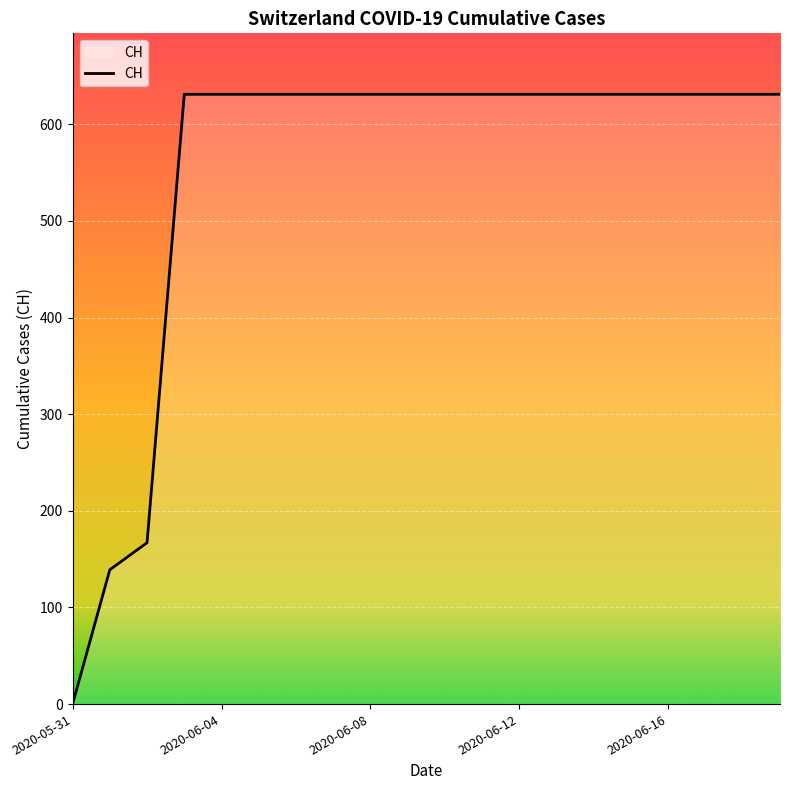

What is the difference between the maximum and minimum values?

631